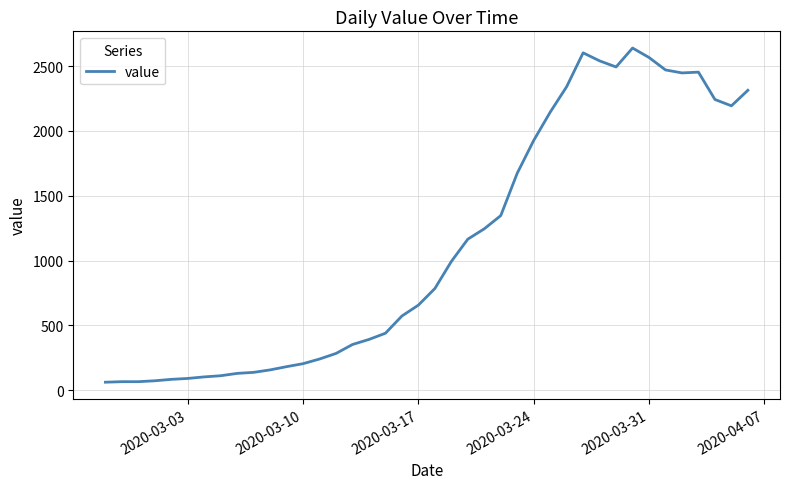

What is the maximum value shown in the chart?

2640